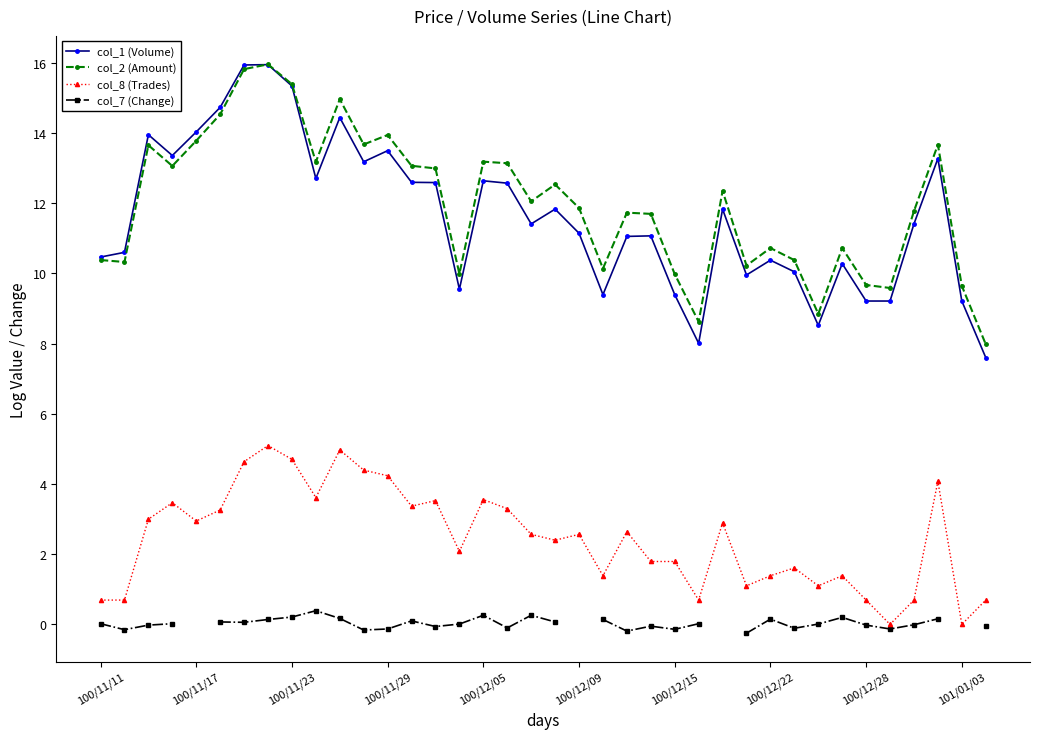

What is the highest value of the col_1 (Volume) series?

15.9